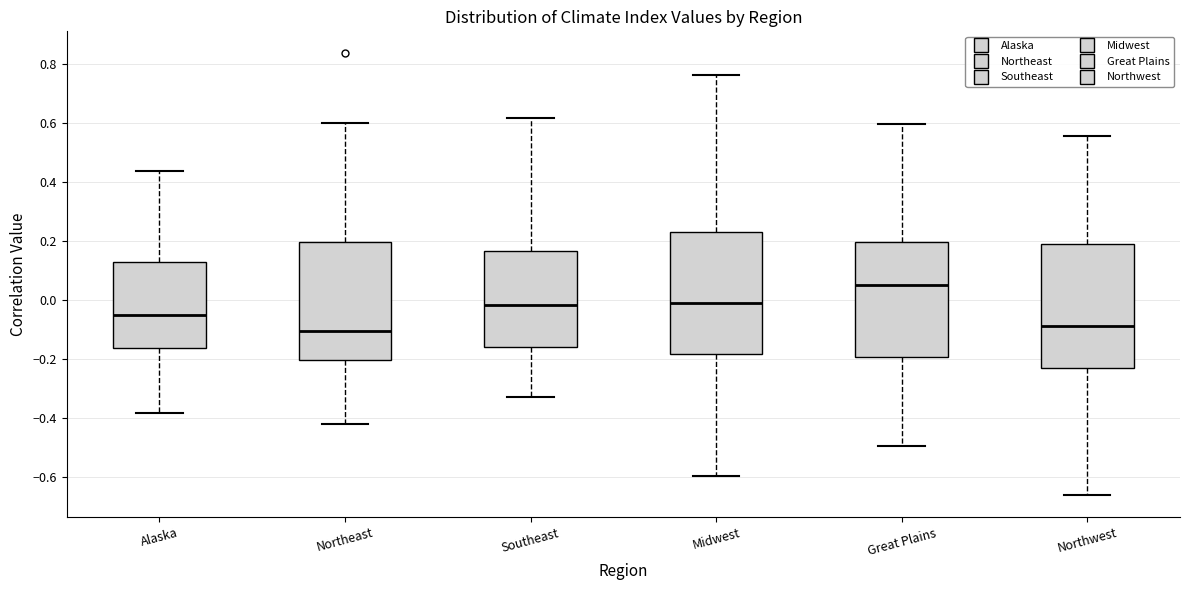

Reading left to right, read every box against the y-axis: the position of its median line, the range the box covers, and the ends of its whiskers. The values are not printed on the chart, so give them approximately, as read against the axis.

Alaska: median -0.04, box -0.16 to 0.12, whiskers -0.38 to 0.44
Northeast: median -0.10, box -0.20 to 0.20, whiskers -0.42 to 0.60
Southeast: median -0.02, box -0.16 to 0.16, whiskers -0.32 to 0.62
Midwest: median 0.00, box -0.18 to 0.24, whiskers -0.60 to 0.76
Great Plains: median 0.06, box -0.20 to 0.20, whiskers -0.50 to 0.60
Northwest: median -0.08, box -0.24 to 0.18, whiskers -0.66 to 0.56